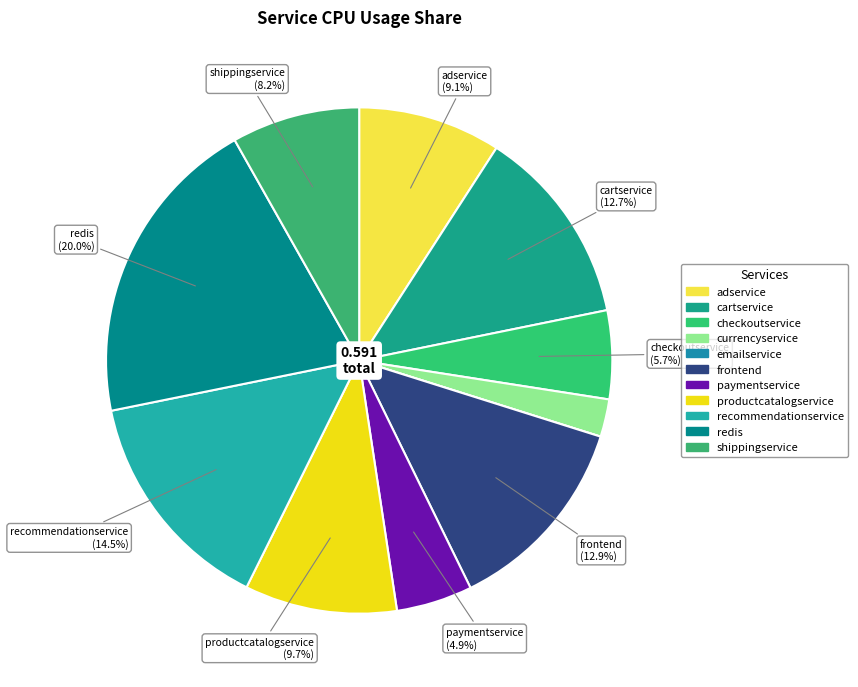

Combined, what portion of the pie is currencyservice and shippingservice?

10.6%